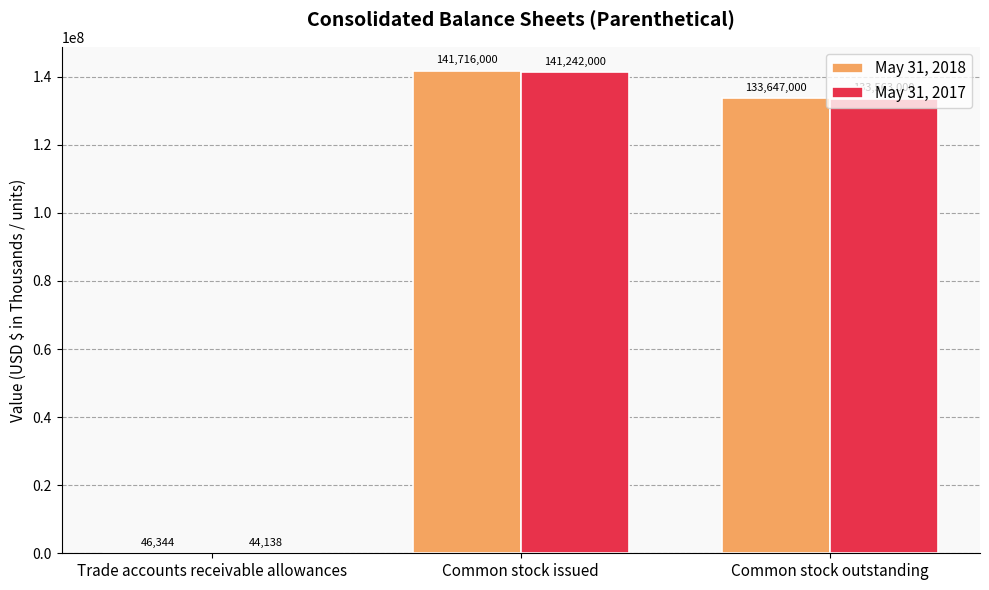

At which label is May 31, 2017 closest to 70643069?

Common stock outstanding